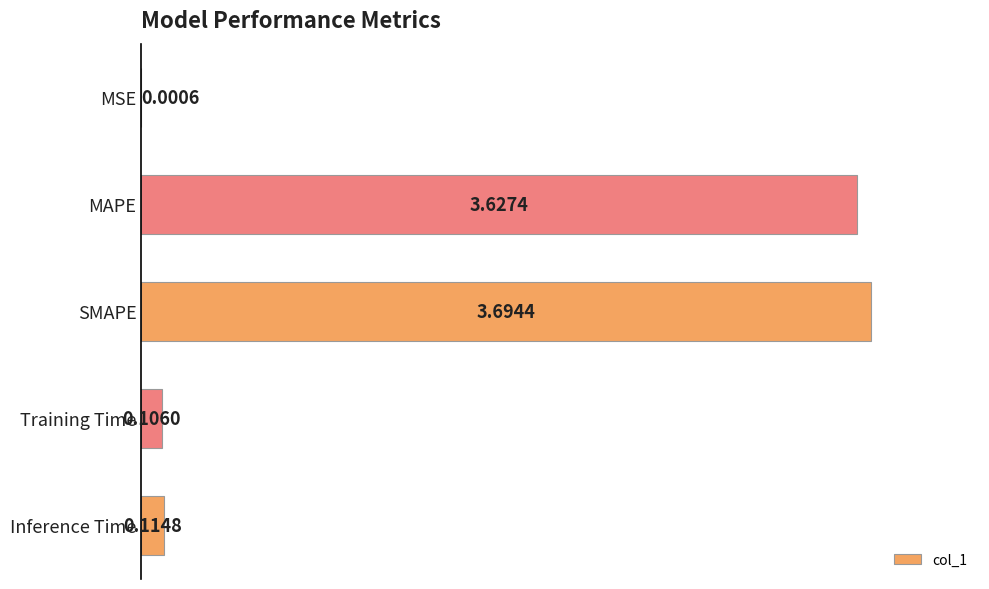

What is the change in value from SMAPE to Inference Time?

-3.6